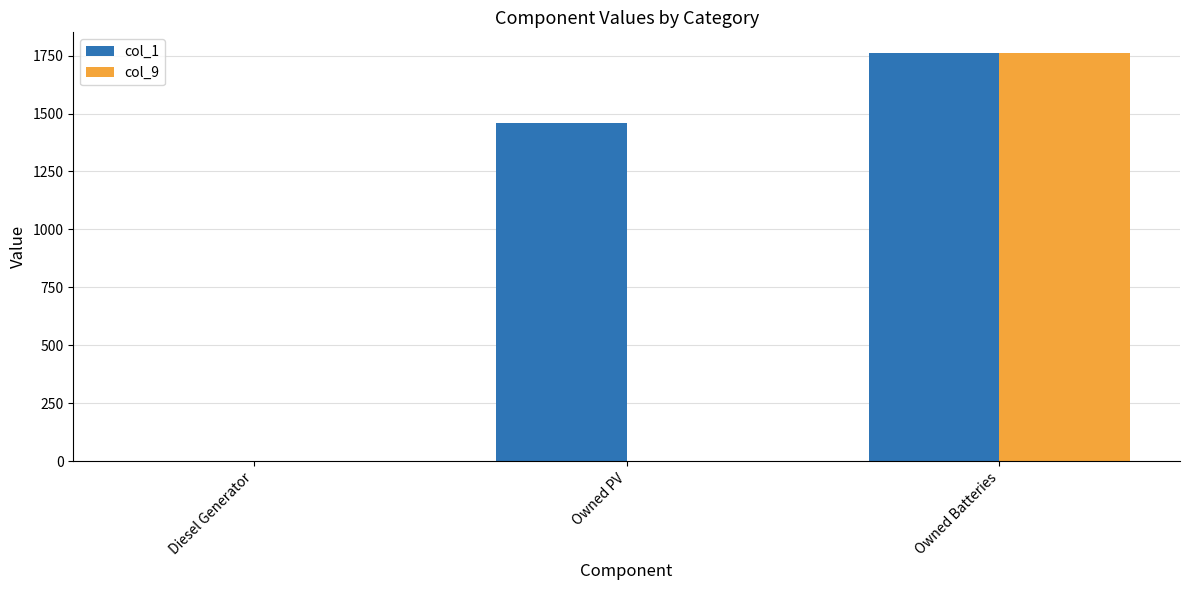

Which series changed the most between Owned PV and Owned Batteries?

col_9